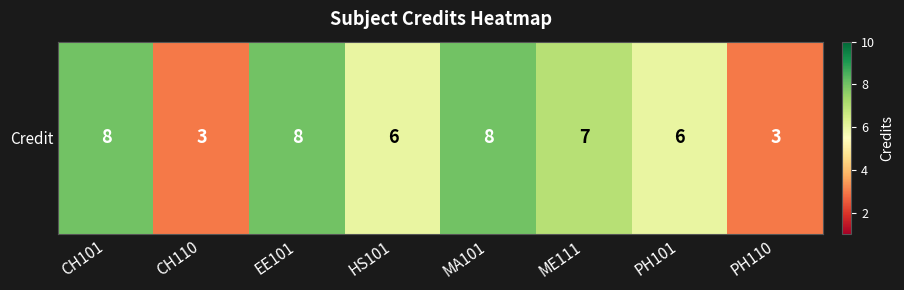

What is the difference between the maximum and second lowest values?

5